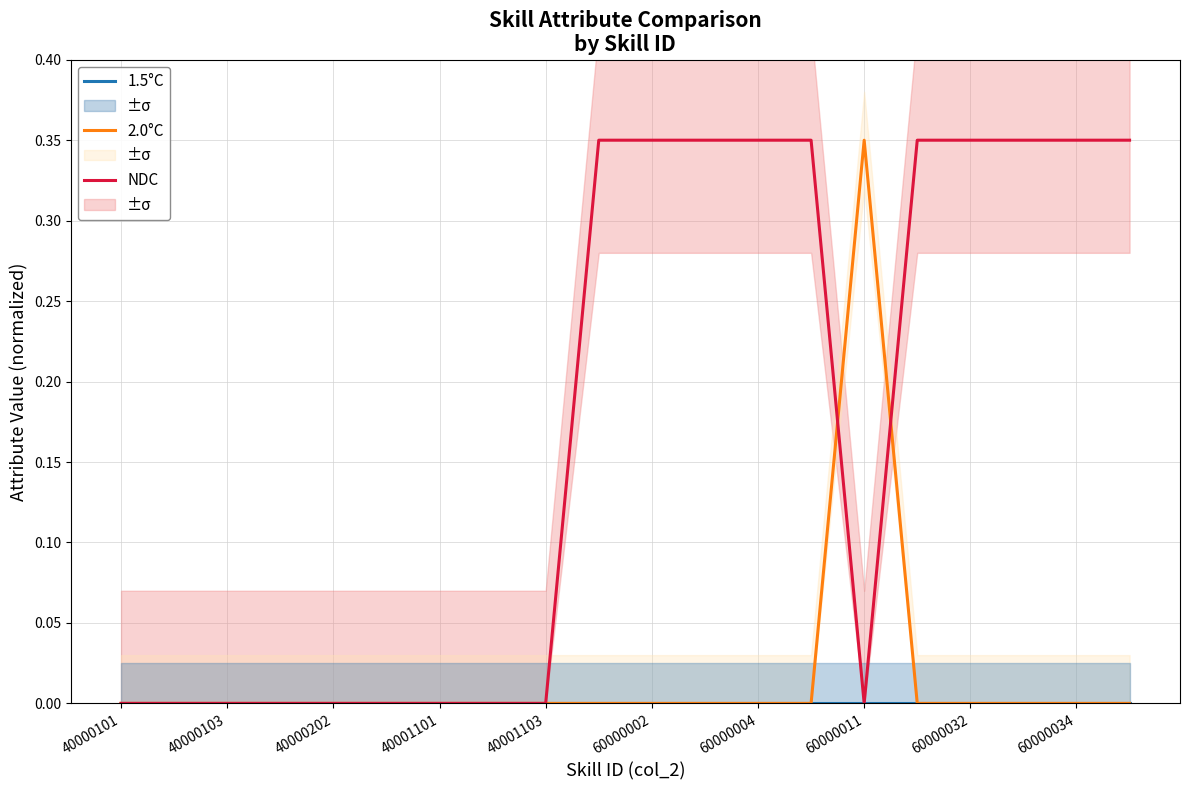

What are all the series names shown in the legend?

1.5°C, 2.0°C, NDC